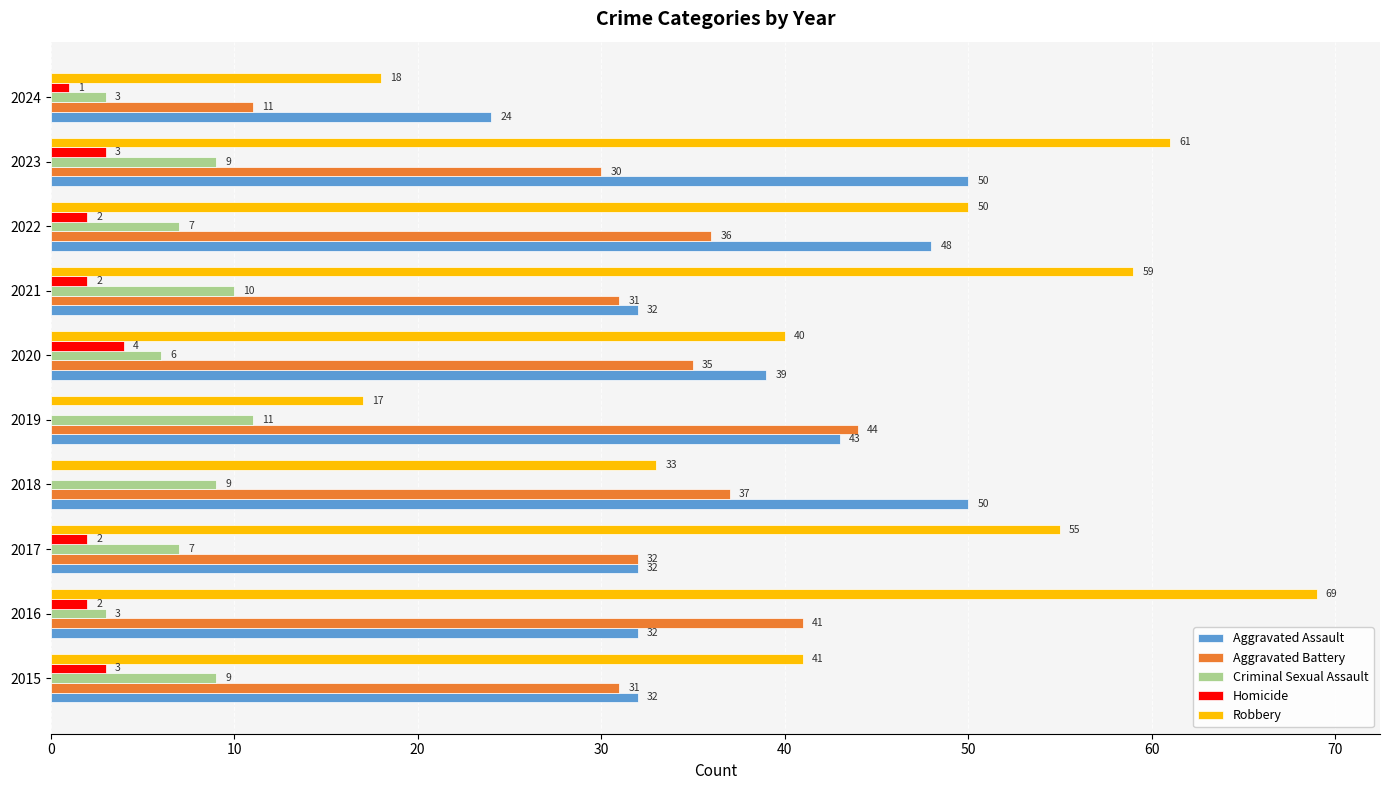

Between 2017 and 2022, which series saw the biggest shift?

Aggravated Assault